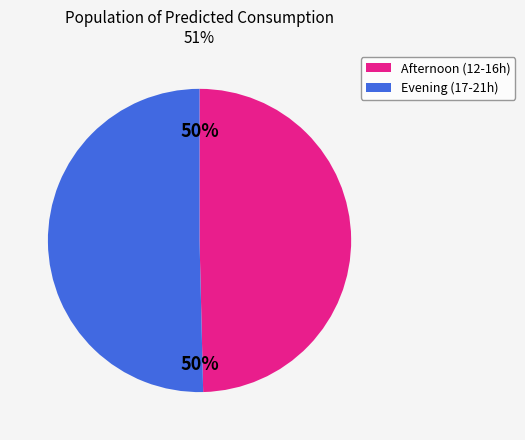

Combined, do Afternoon (12-16h) and Evening (17-21h) account for over 50%?

Yes